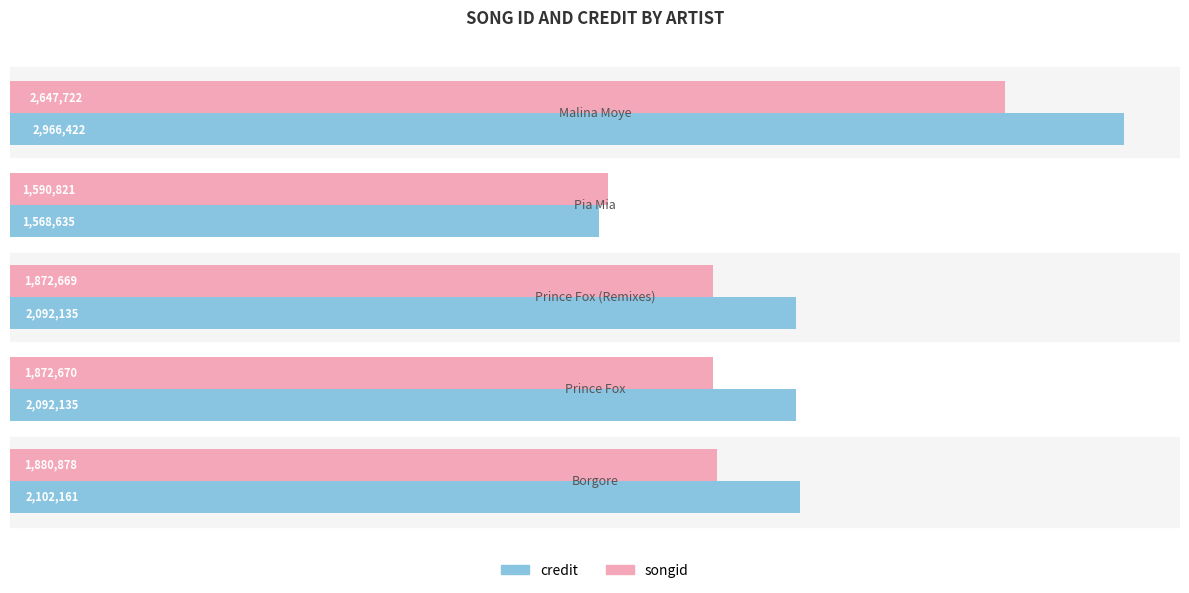

What are all the series names shown in the legend?

credit, songid